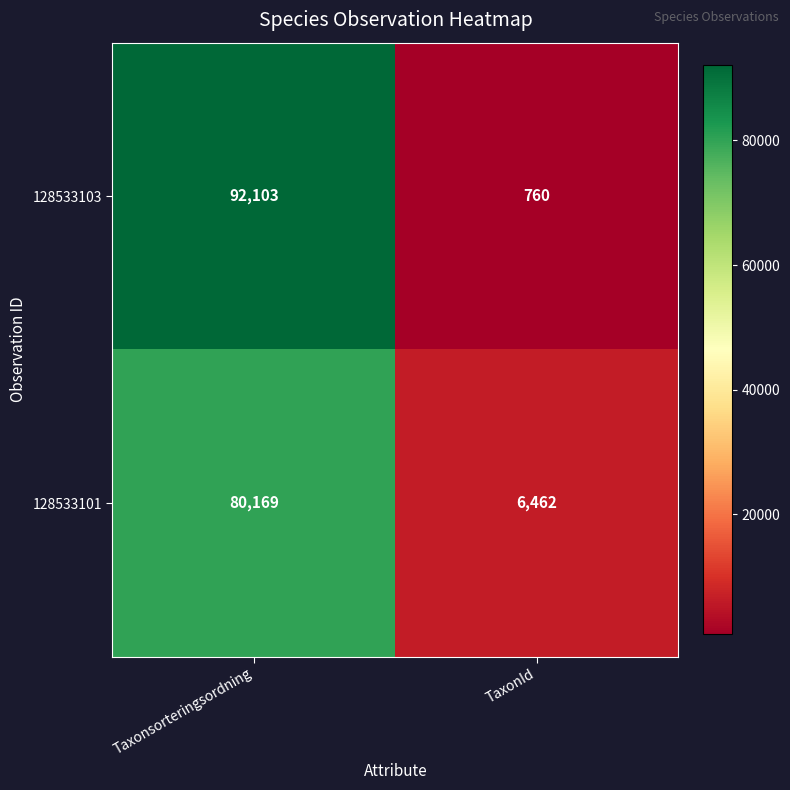

At how many categories does at least one series exceed 67850?

1